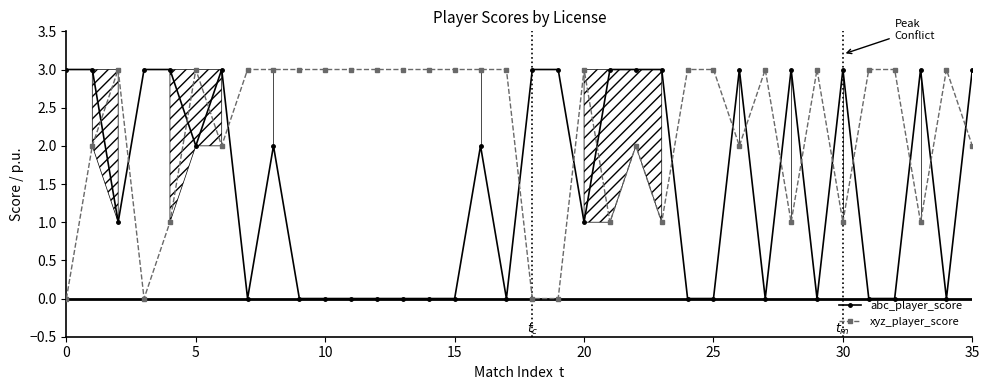

Which series has the largest total across all categories?

xyz_player_score